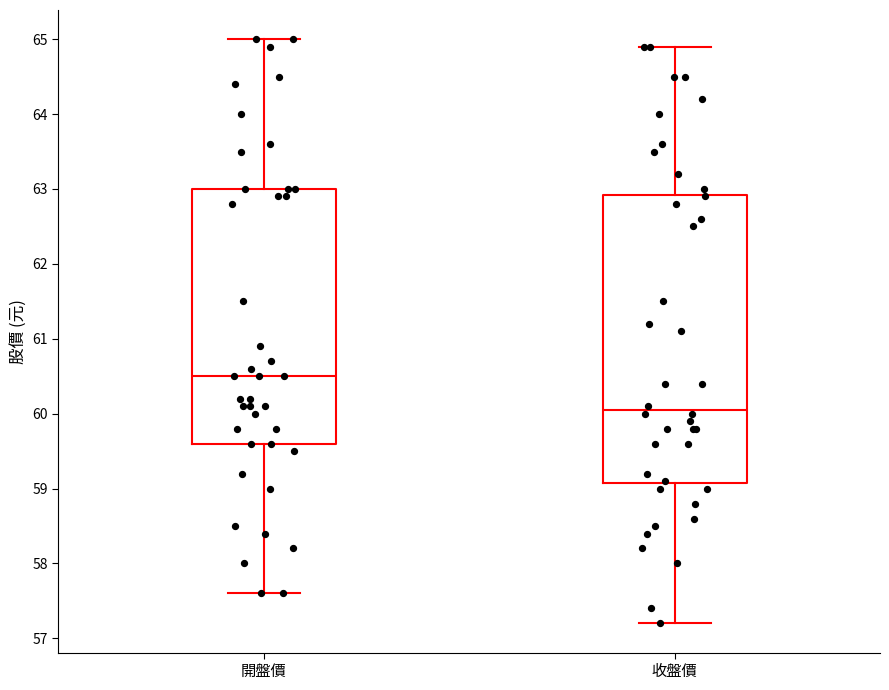

Reading left to right, transcribe this box plot: for each box, give where its median line is, the range the box spans, and where its two whiskers end, as read against the y-axis. The values are not printed on the chart, so give them approximately, as read against the axis.

開盤價: median 60.5, box 59.6 to 63.0, whiskers 57.6 to 65.0
收盤價: median 60.1, box 59.1 to 62.9, whiskers 57.2 to 64.9